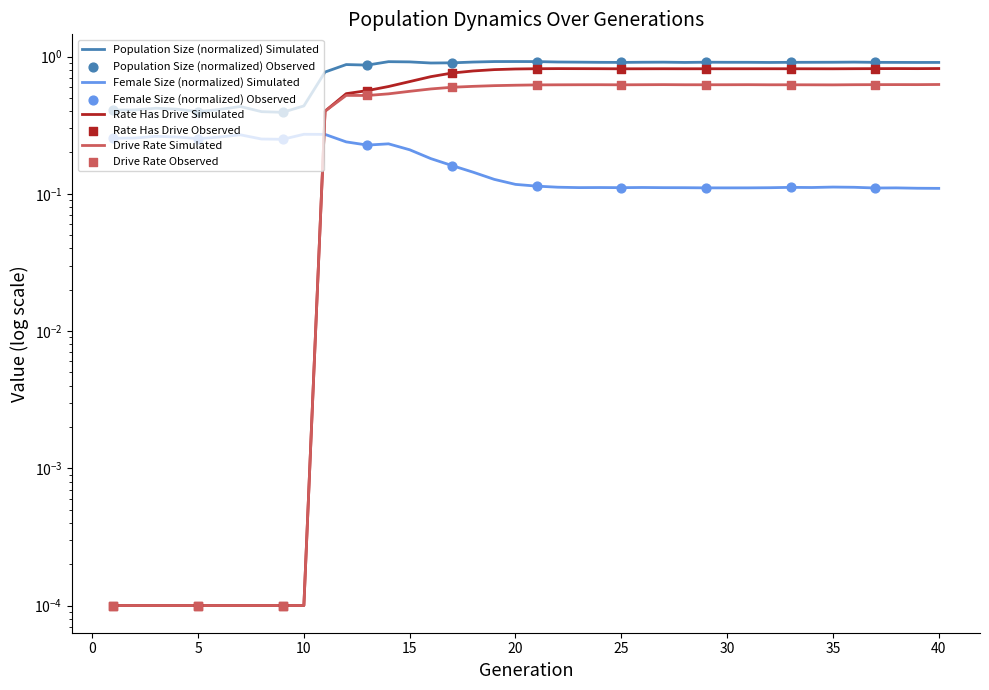

At which category is the sum across all series the highest?

21